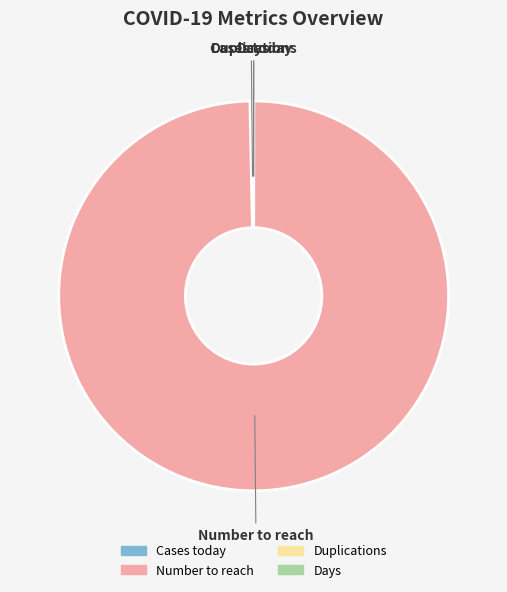

Combined, do Number to reach and Cases today account for over 50%?

Yes